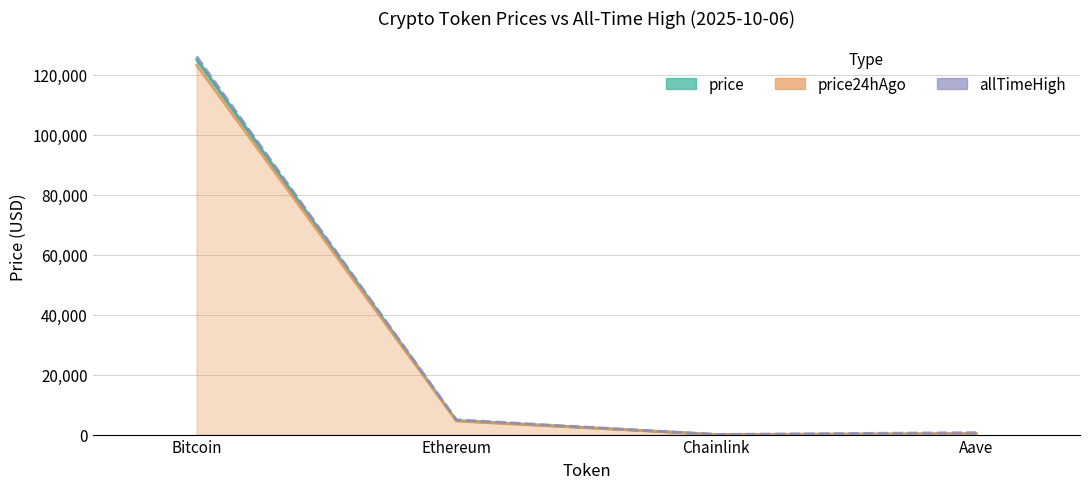

Which series has the largest range (max minus min)?

allTimeHigh